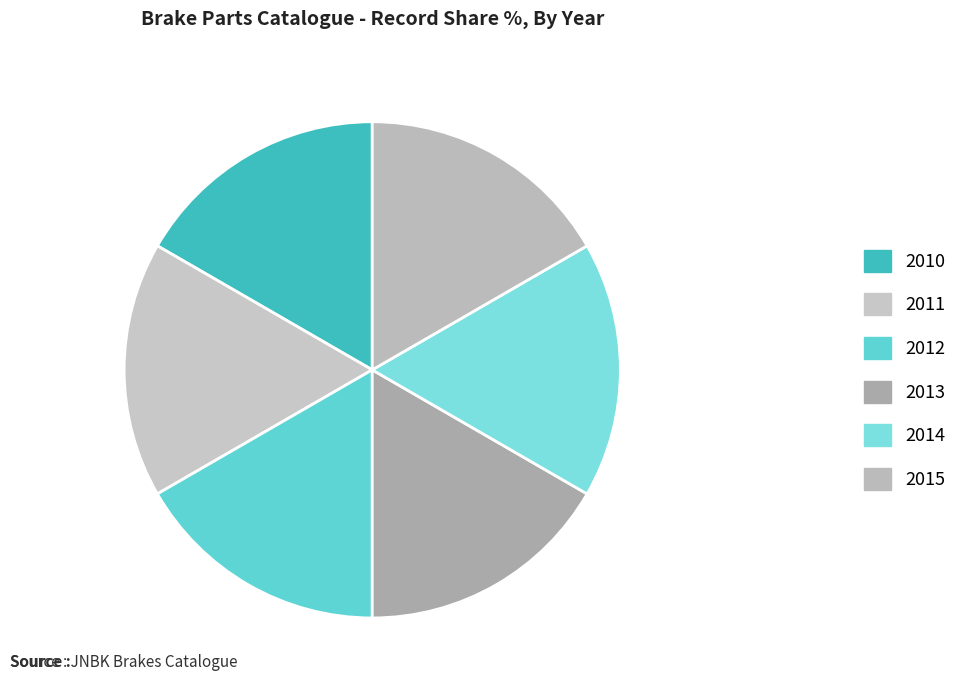

What percentage is the 2013 slice, to the nearest percent?

17%